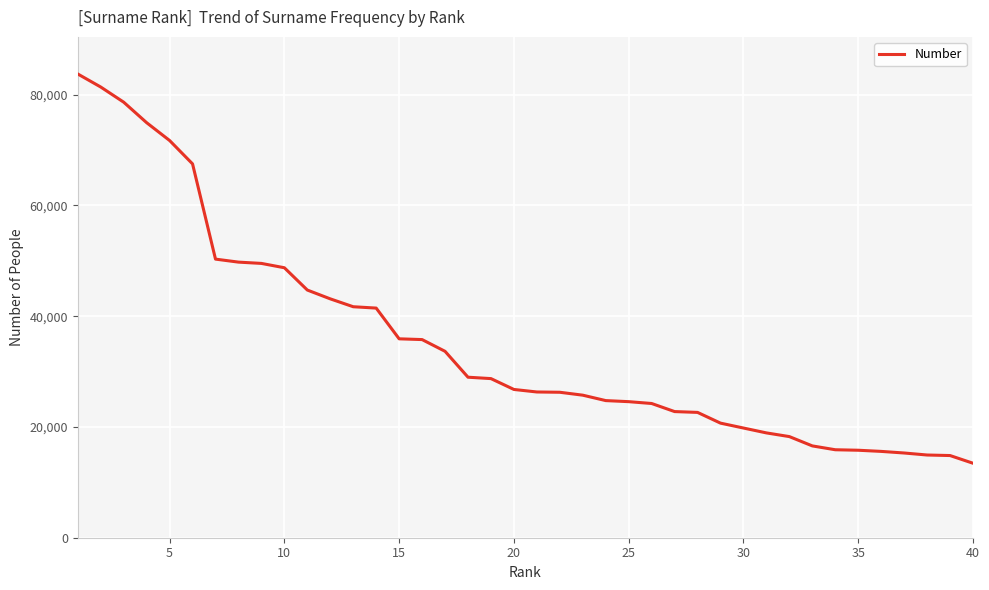

Does the chart have visible grid lines?

Yes